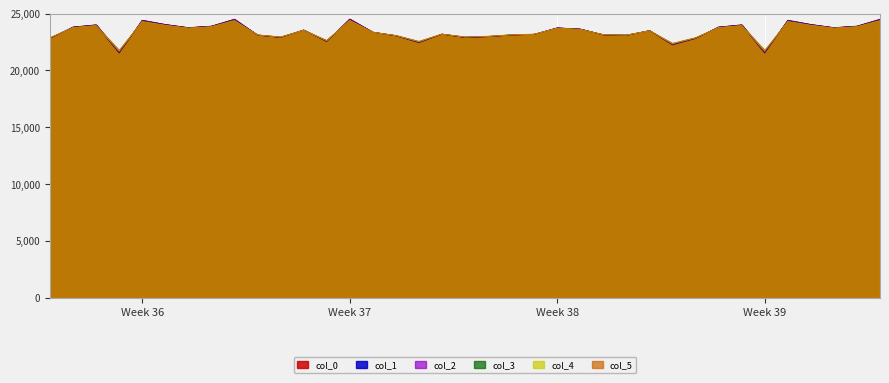

Which series changed the most between 14 and 34?

col_0